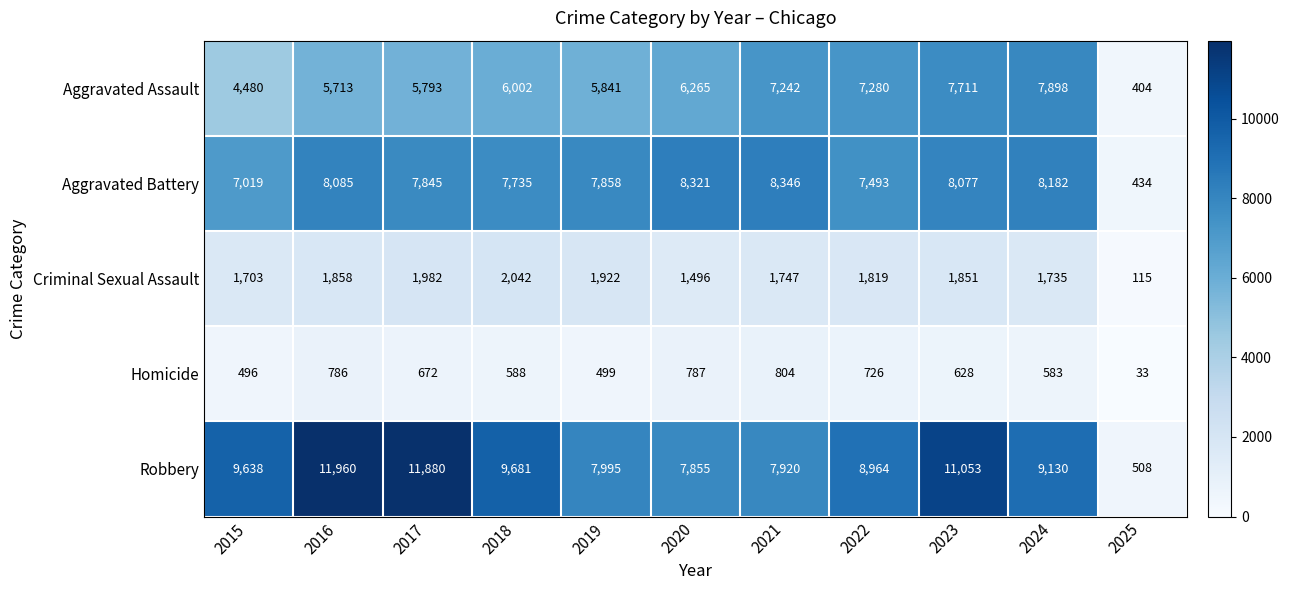

Where does the Criminal Sexual Assault series first go above 1819?

2016